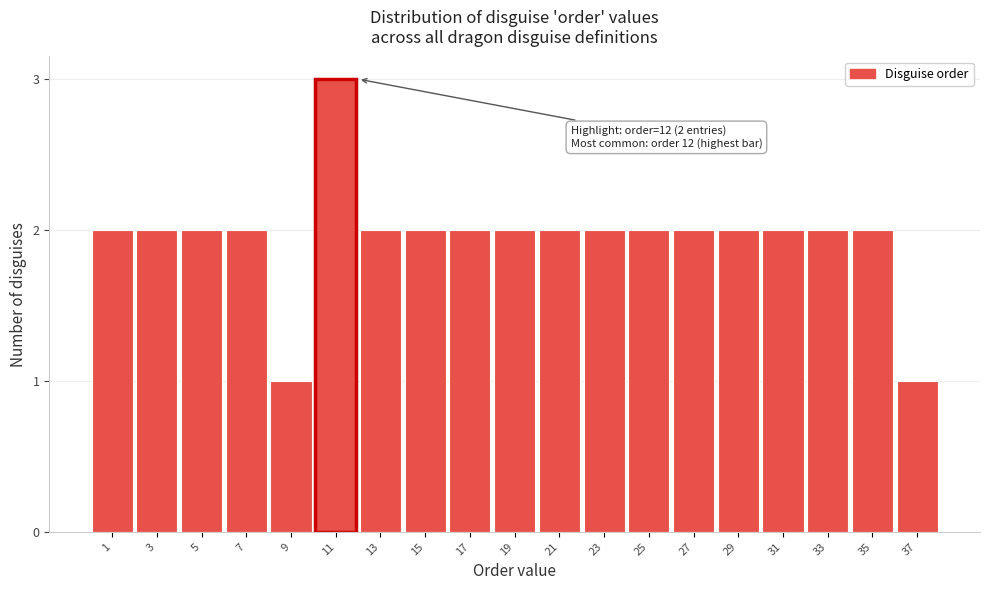

Reading left to right, list all the values displayed in this chart.

1=2	3=2	5=2	7=2	9=1	11=3	13=2	15=2	17=2	19=2	21=2	23=2	25=2	27=2	29=2	31=2	33=2	35=2	37=1